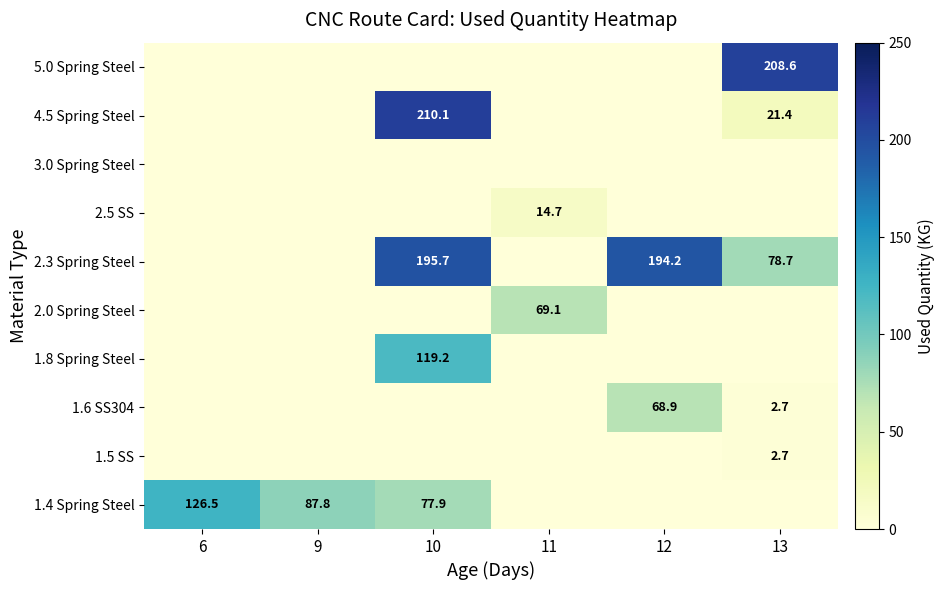

The value of 2.3 Spring Steel at 12 is 254.0. True or false?

False